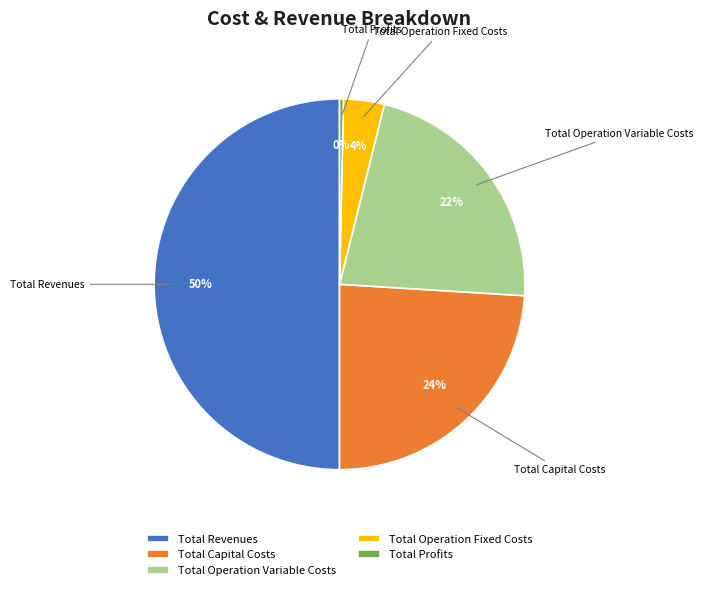

Which slice represents more than half of the pie?

Total Revenues